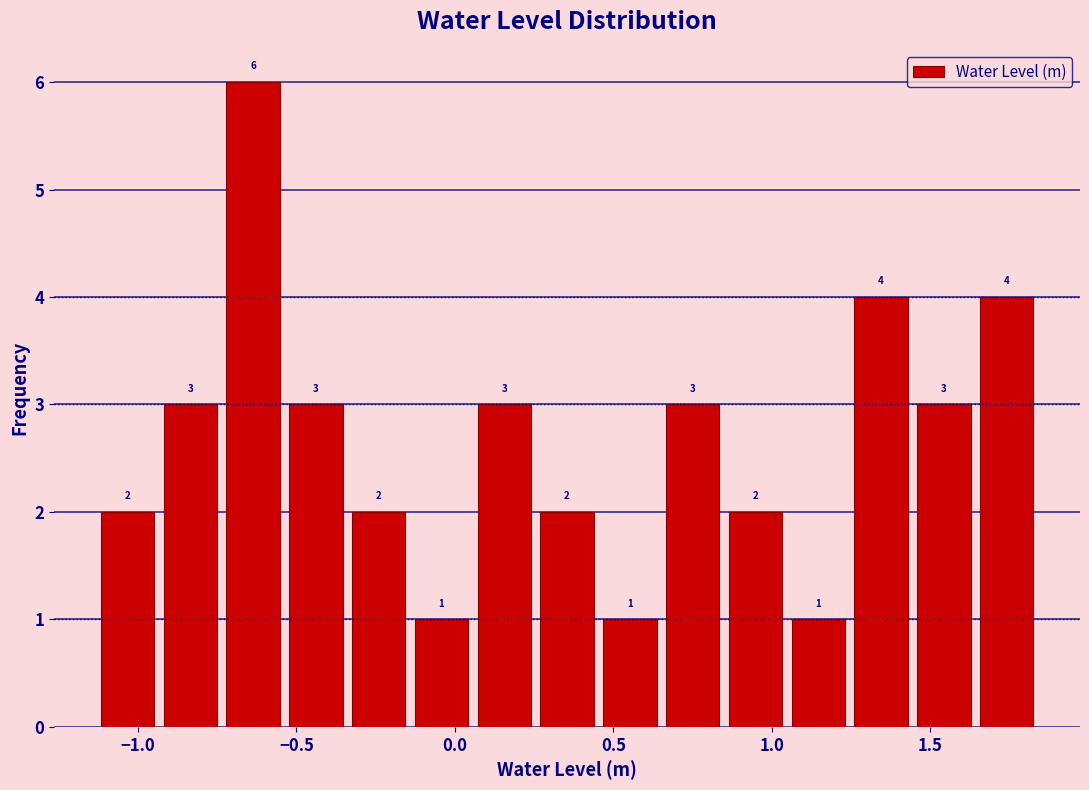

Read against the x-axis, roughly where is the centre of the tallest bar?

-0.65